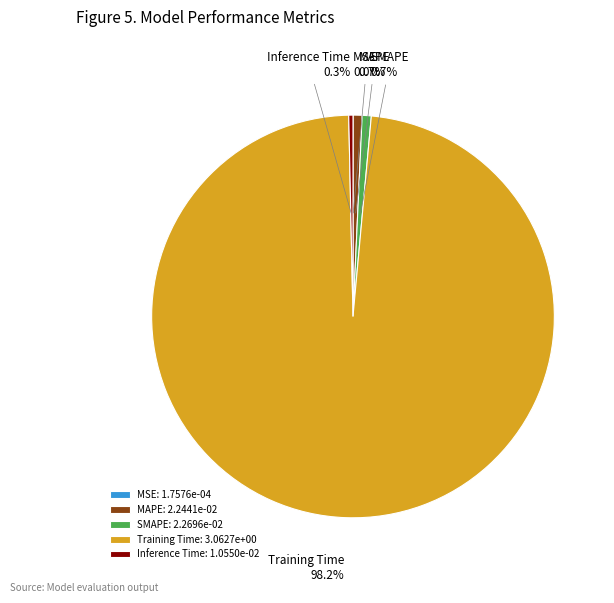

What portion of the pie excludes SMAPE?

99.3%